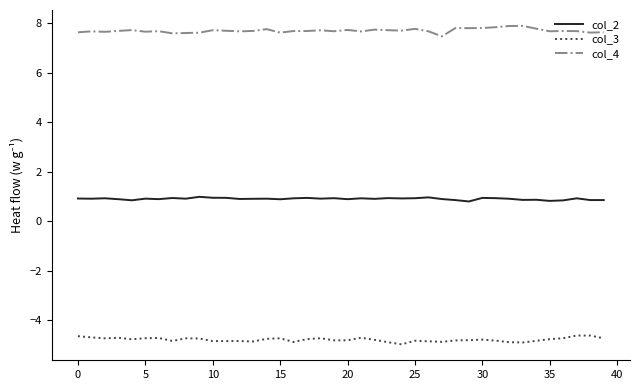

Rank the series by their average value, from lowest to highest.

col_3, col_2, col_4